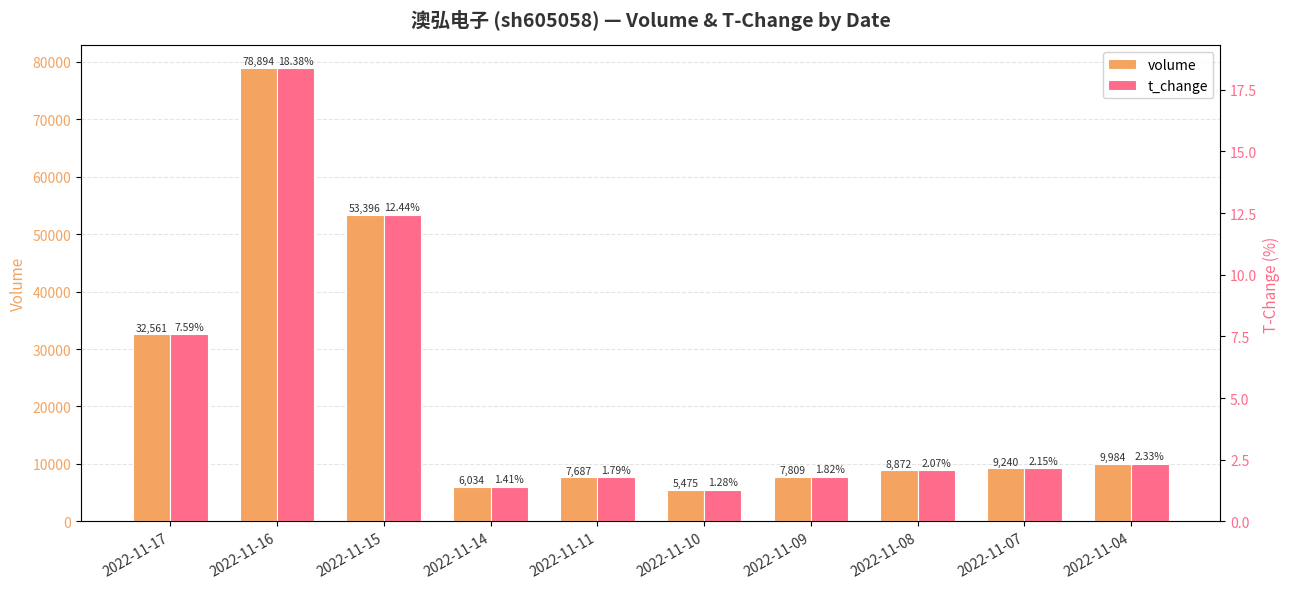

What is the sum of the t_change values at 2022-11-07 and 2022-11-15?

14.6